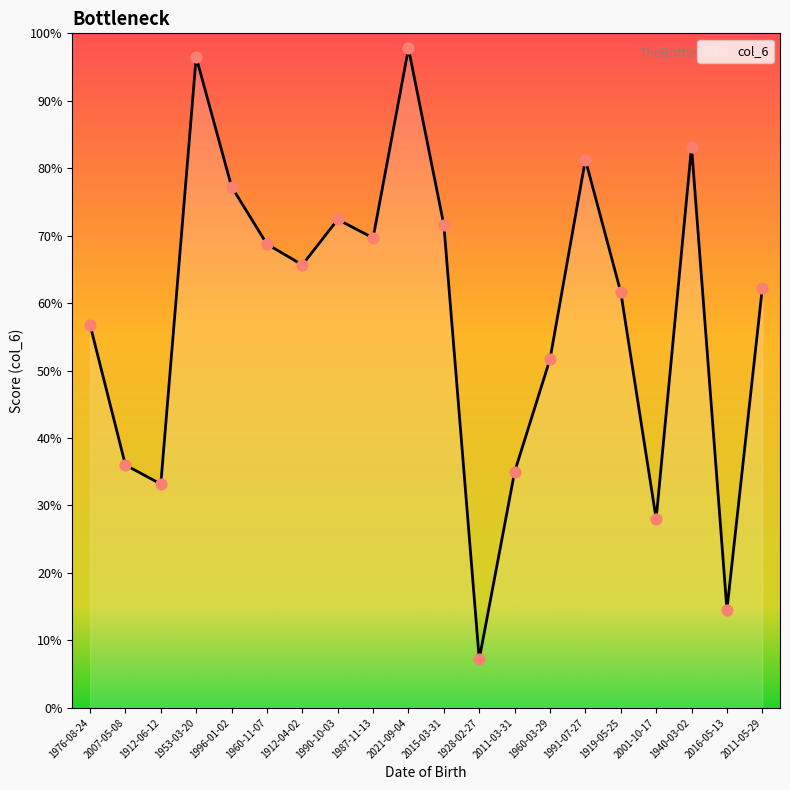

Between 1912-06-12 and 2001-10-17, which is larger?

1912-06-12